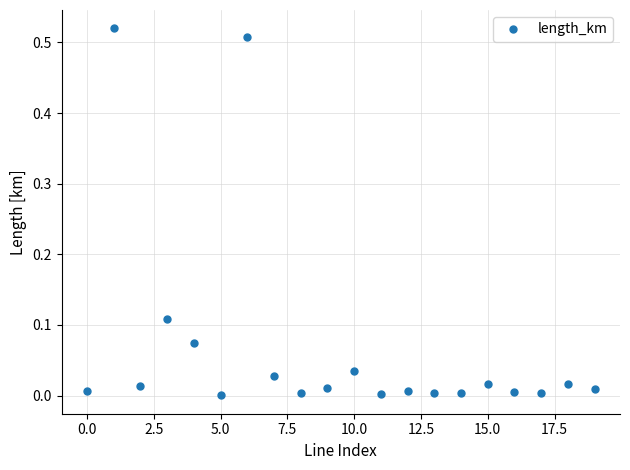

Is this an area chart (filled region under the line)?

No